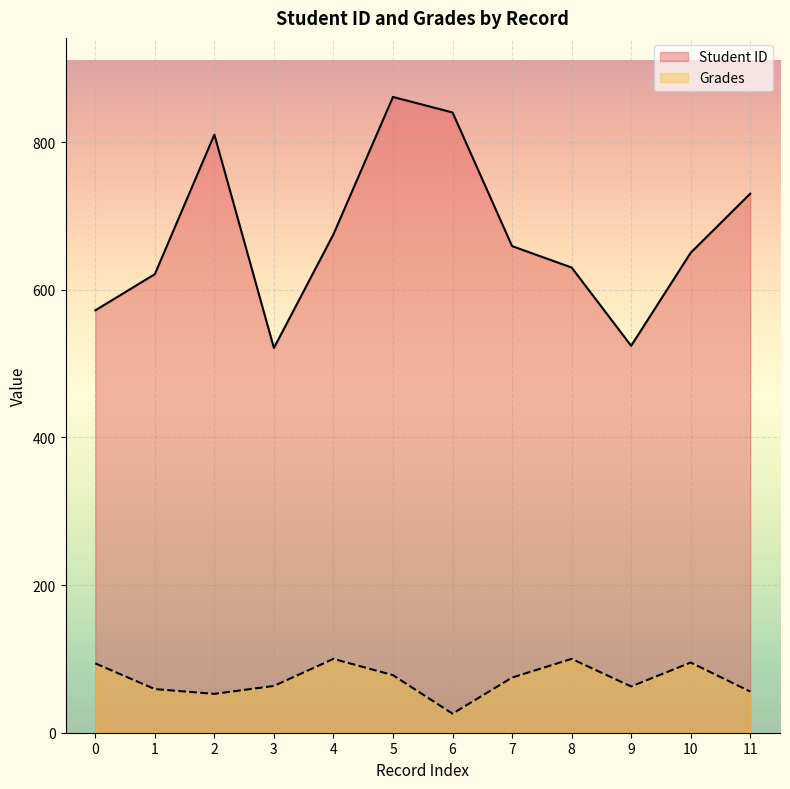

At which category does Grades reach its first local peak?

4